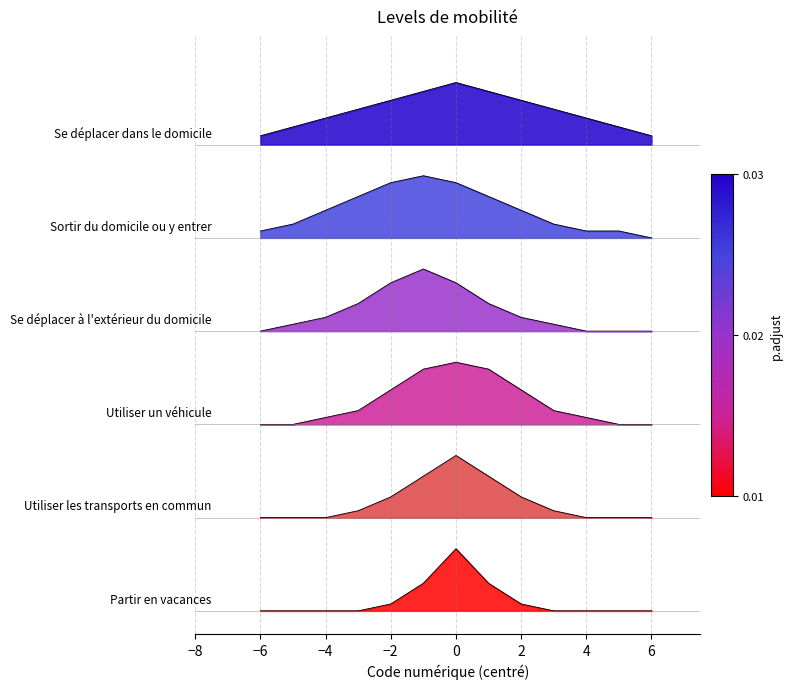

Does the chart display data point markers on the line(s)?

No